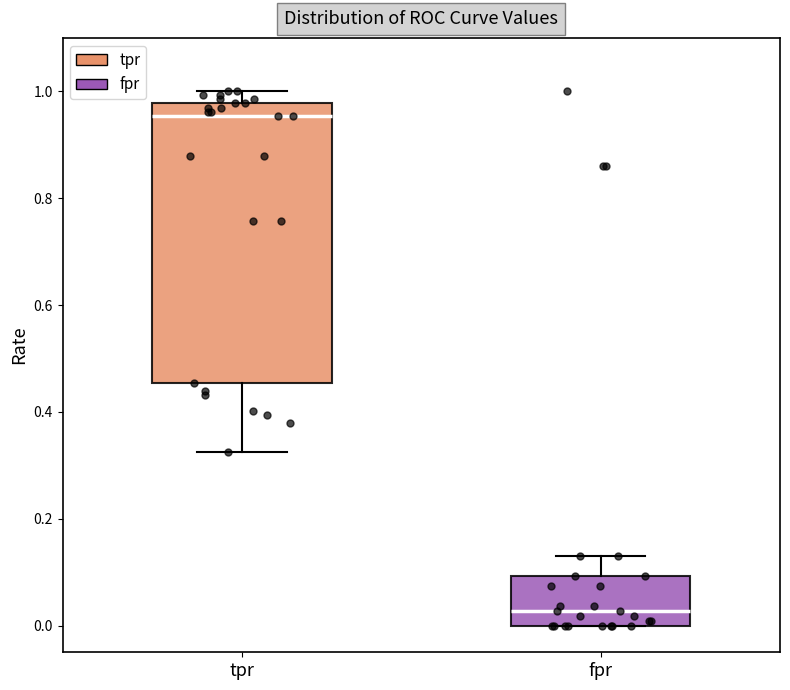

Reading left to right, transcribe this box plot: for each box, give where its median line is, the range the box spans, and where its two whiskers end, as read against the y-axis. The values are not printed on the chart, so give them approximately, as read against the axis.

tpr: median 0.96, box 0.46 to 0.98, whiskers 0.32 to 1.00
fpr: median 0.02, box 0.00 to 0.10, whiskers 0.00 to 0.12